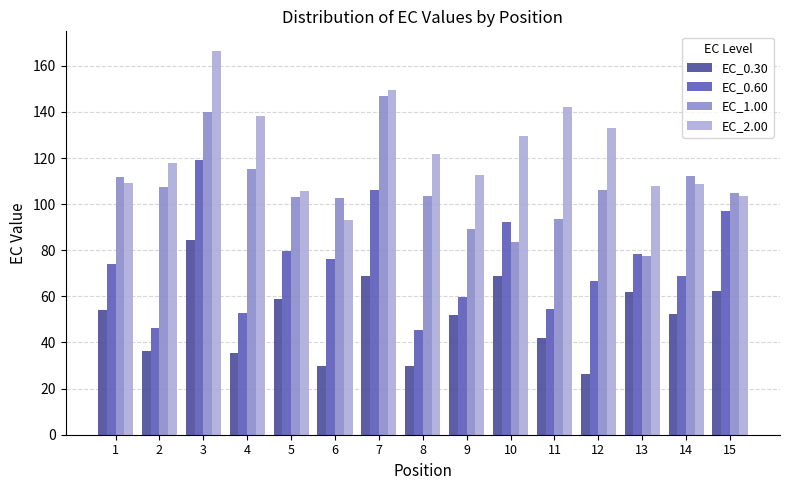

Does the chart contain stacked bars?

No